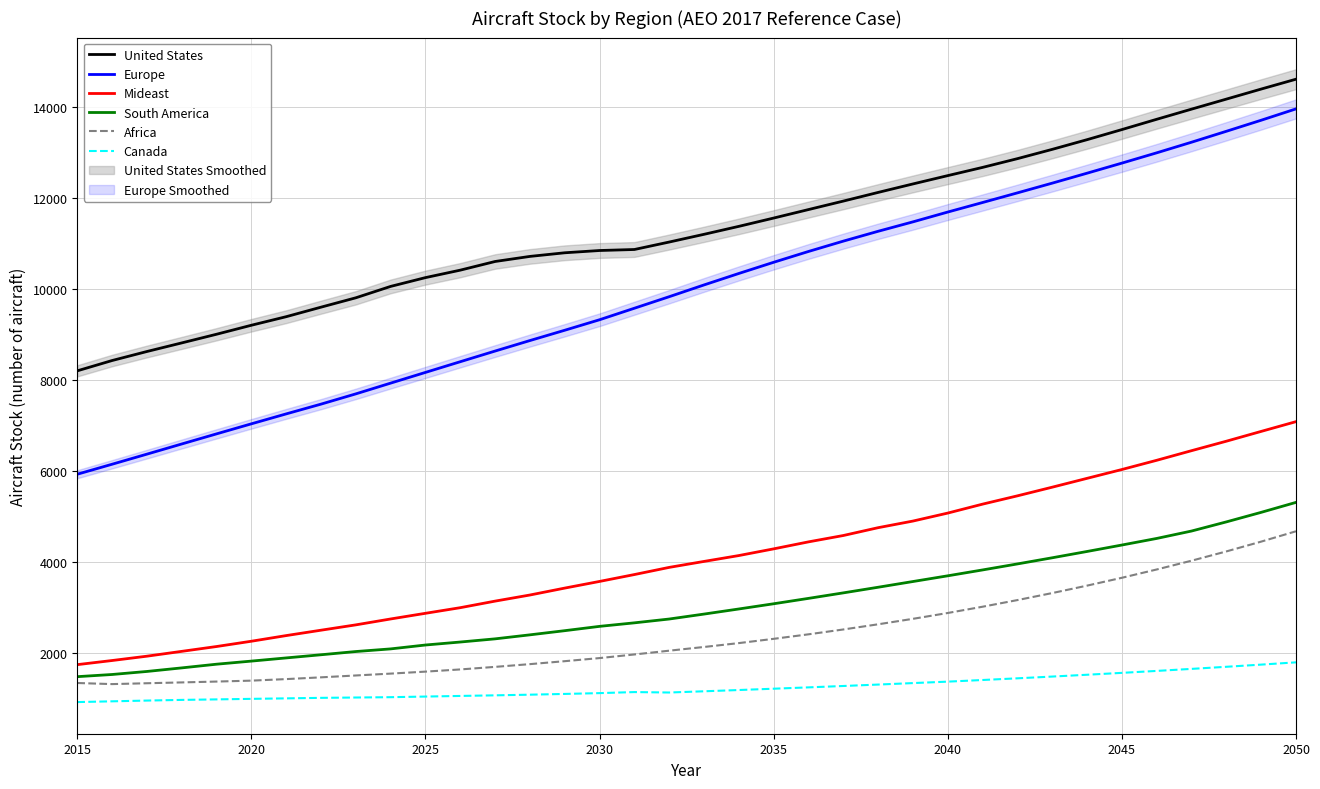

True or false: Africa and Mideast cross at least once.

False